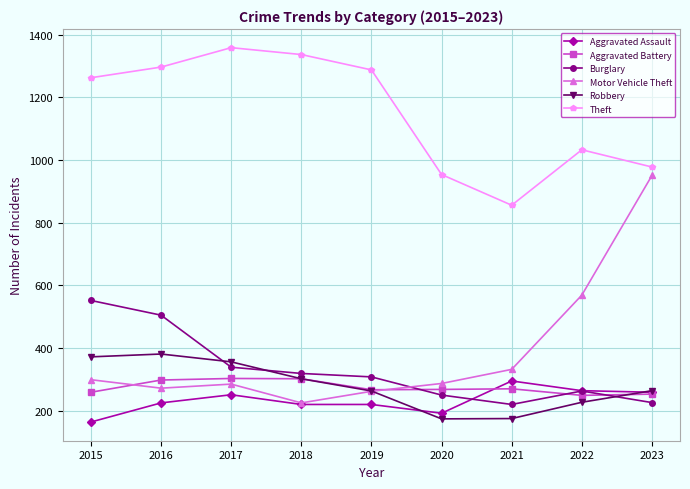

What is the total value across all series at 2017?

2893